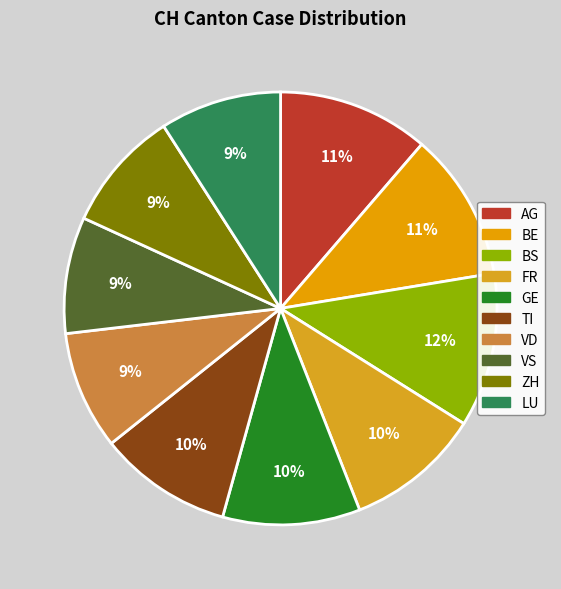

How many slices are in this pie chart?

10